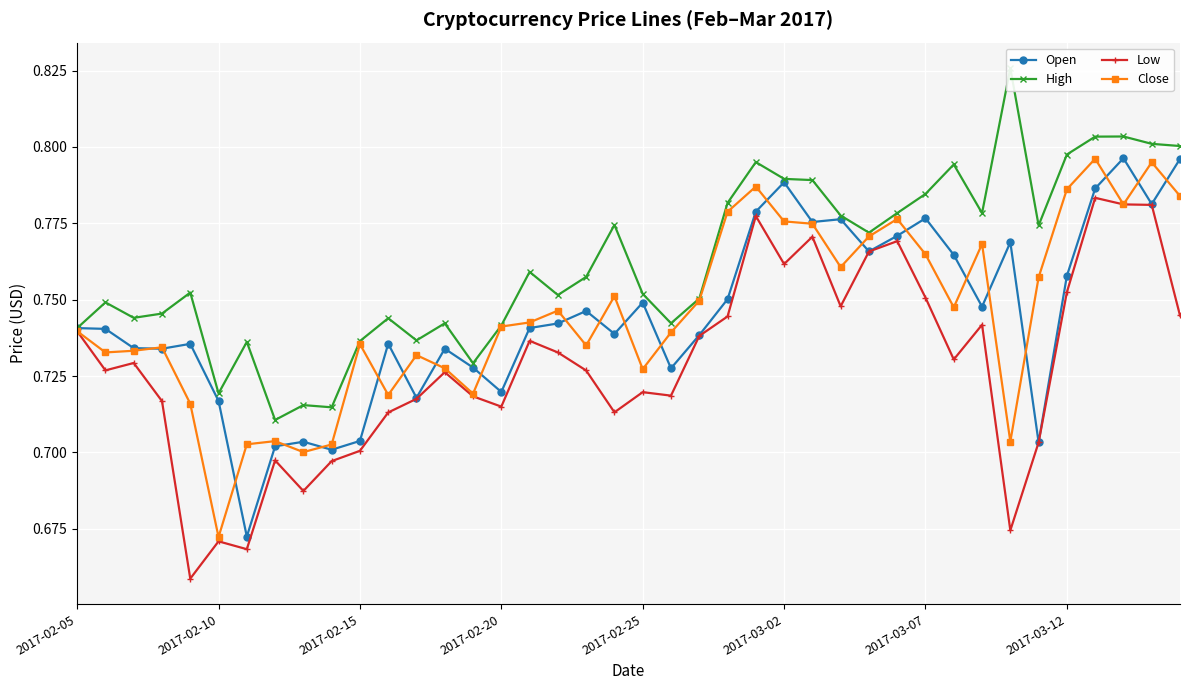

What is the sum of all Open values?

29.8